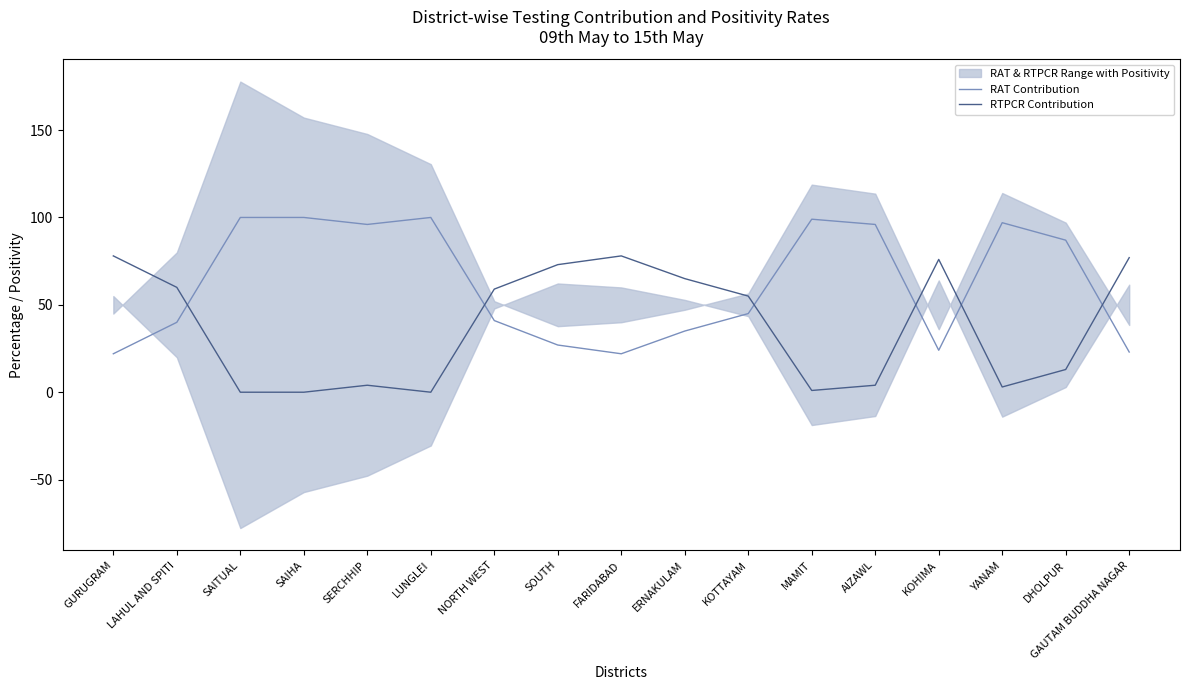

The value of RTPCR Contribution at NORTH WEST is 59. True or false?

True